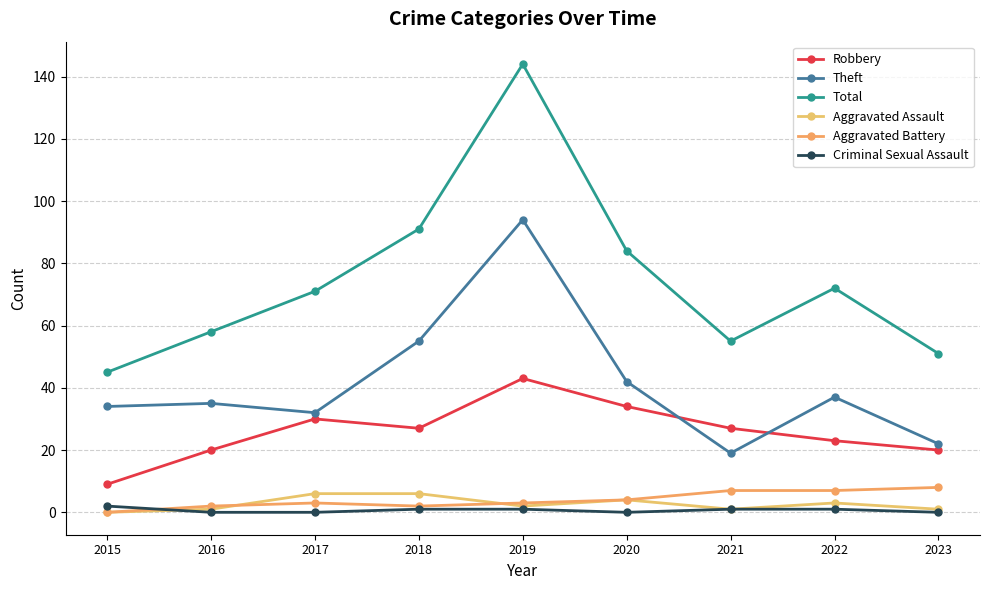

What are all the series names shown in the legend?

Robbery, Theft, Total, Aggravated Assault, Aggravated Battery, Criminal Sexual Assault